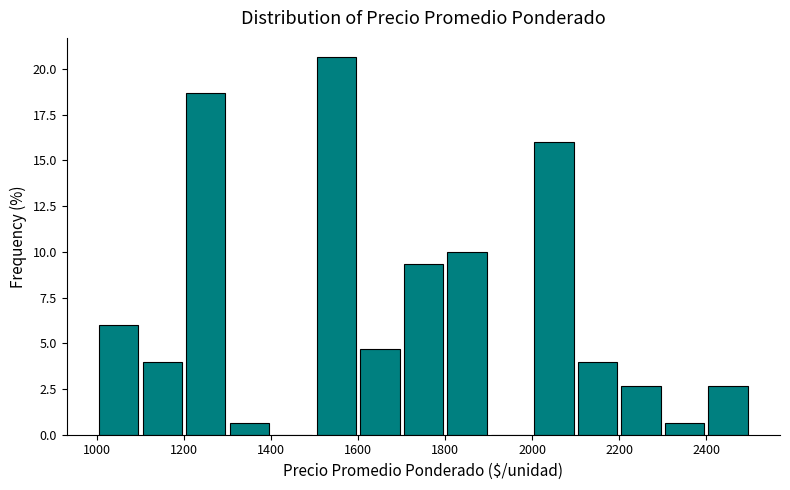

Reading left to right, transcribe this chart: for each bar, give the range it covers on the x-axis and its height. The values are not printed on the chart, so give them approximately, as read against the axis.

1000 to 1100: 6.0
1100 to 1200: 4.0
1200 to 1300: 18.5
1300 to 1400: 0.5
1400 to 1500: 0
1500 to 1600: 20.5
1600 to 1700: 4.5
1700 to 1800: 9.5
1800 to 1900: 10.0
1900 to 2000: 0
2000 to 2100: 16.0
2100 to 2200: 4.0
2200 to 2300: 2.5
2300 to 2400: 0.5
2400 to 2500: 2.5